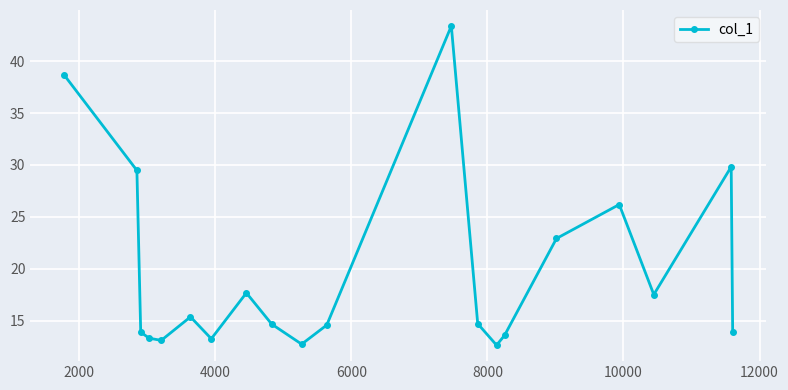

True or false: the data has more than 0 interior local peaks.

True